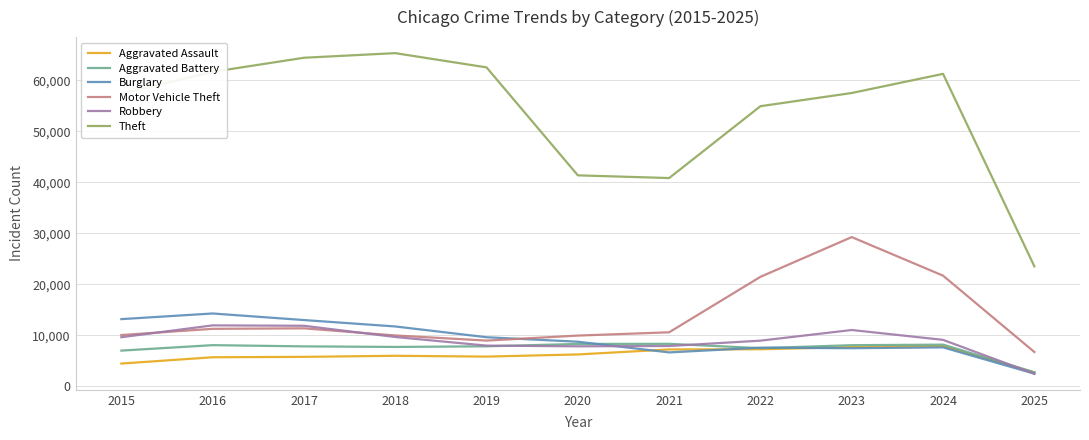

In Aggravated Assault, how many points are lower than both neighbors (excluding endpoints)?

1